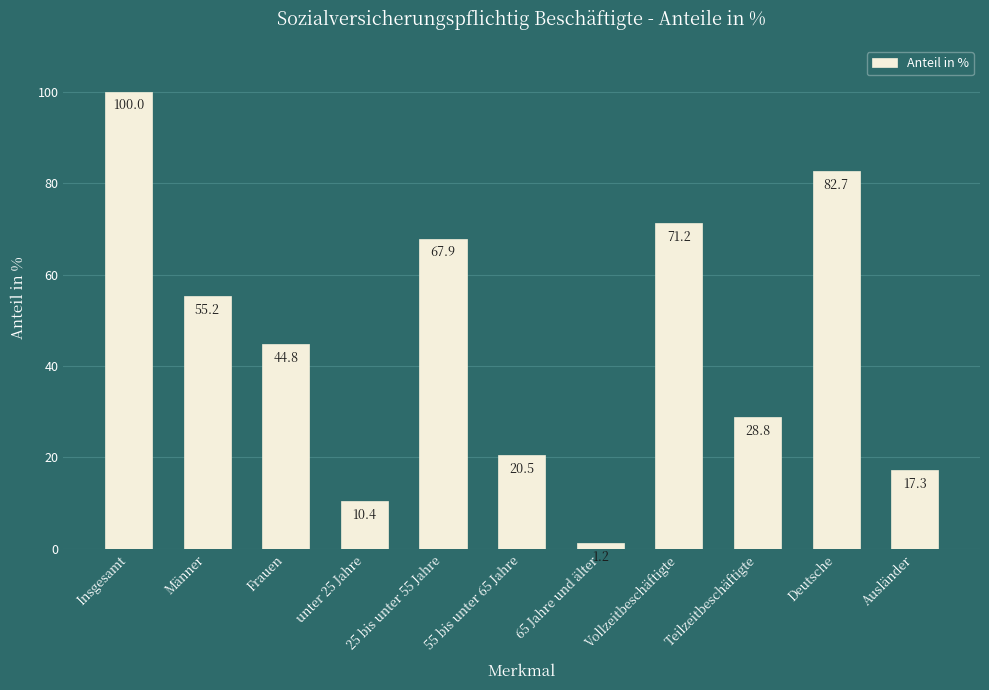

Which label corresponds to the largest value in the chart?

Insgesamt